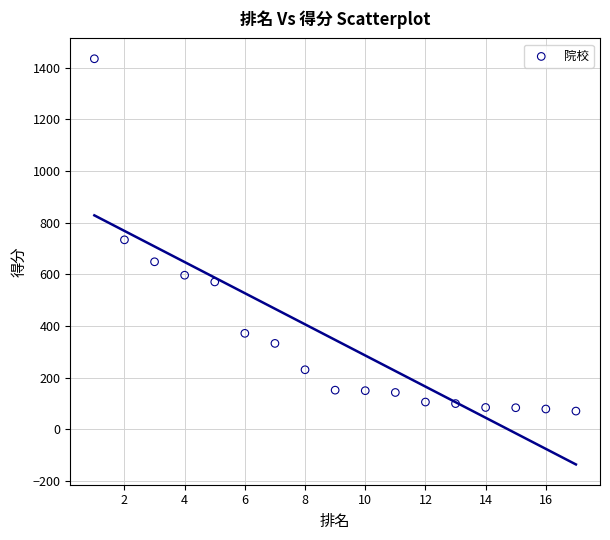

What Y value in the scatter plot is closest to 752?

733